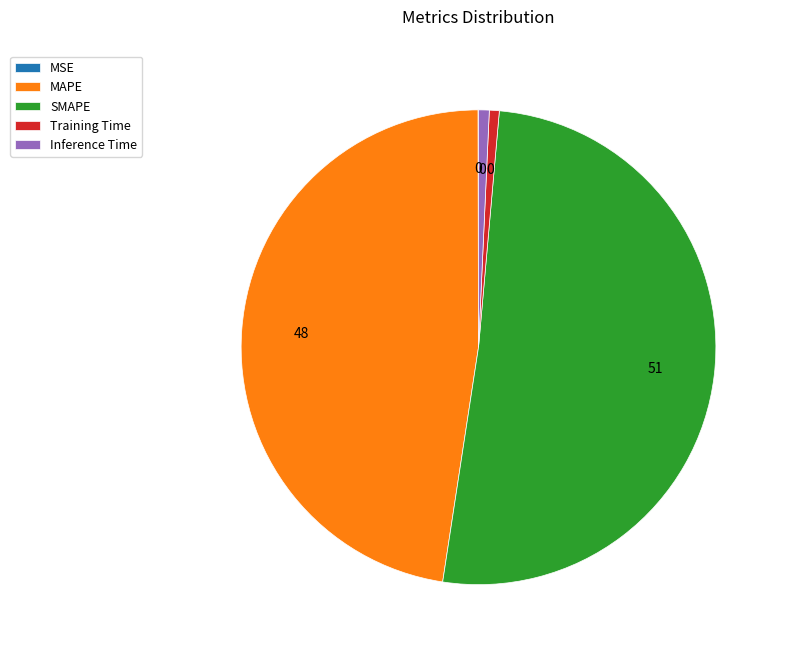

Which slice represents more than half of the pie?

SMAPE